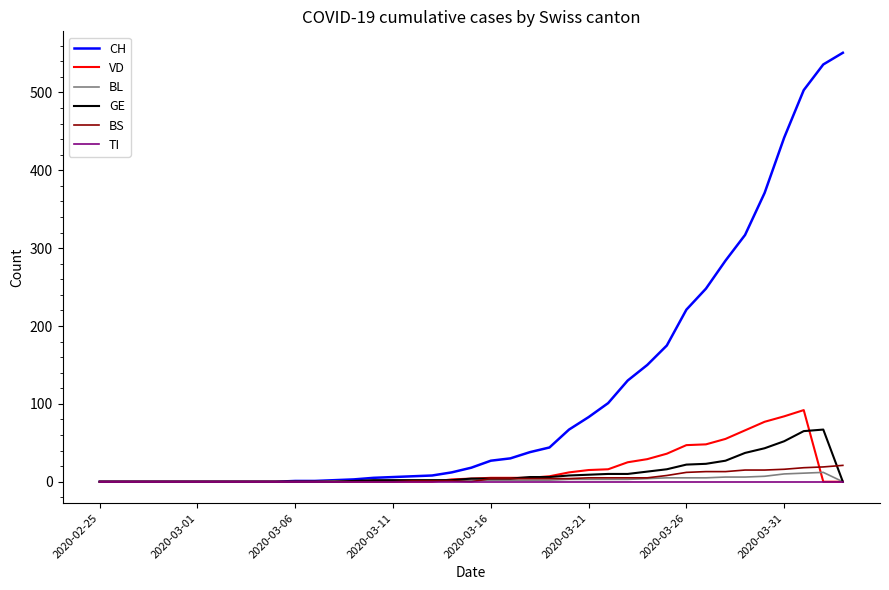

Which series has the widest spread of values?

CH